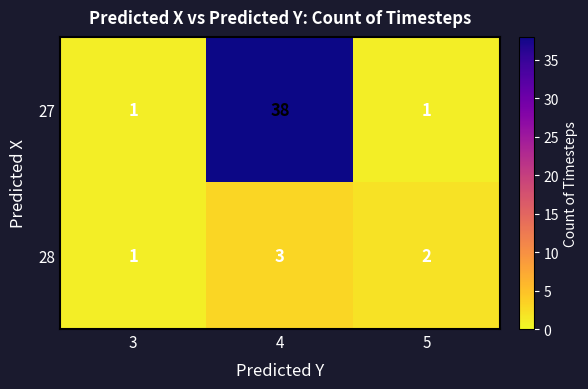

What is the maximum value for 28?

3